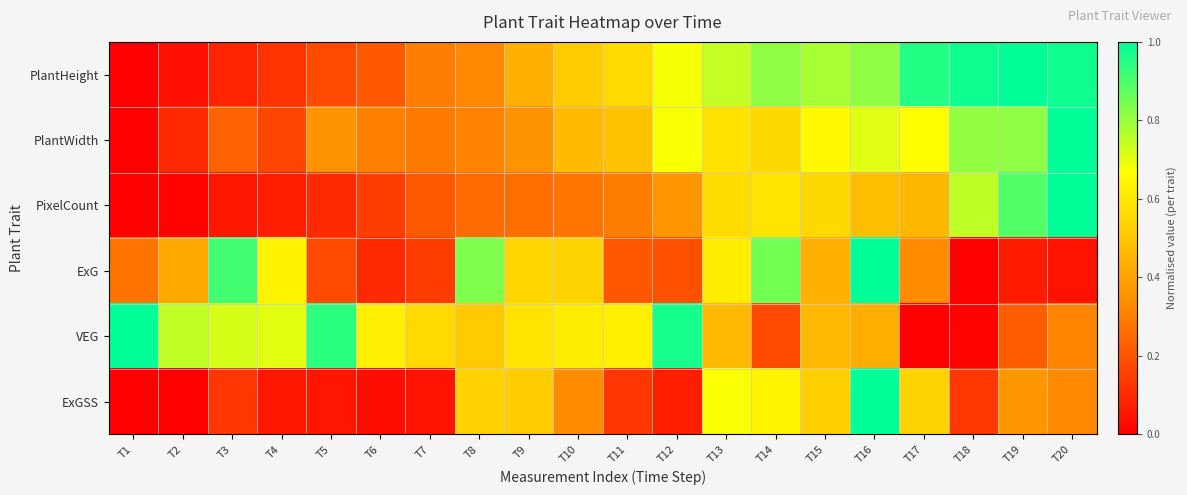

What is the spread (max minus min) of values at T1?

1.0